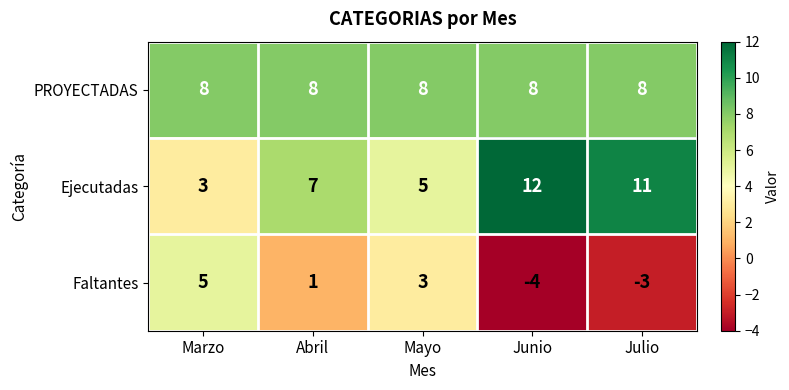

The Ejecutadas series shows 5 at Mayo. True or false?

True